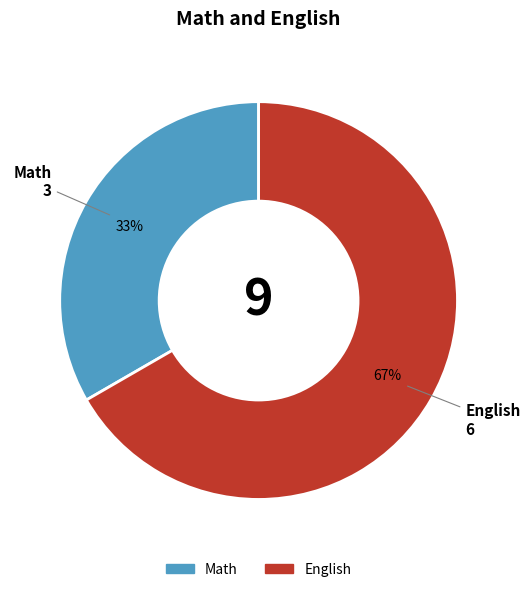

Combined, do English and Math account for over 50%?

Yes